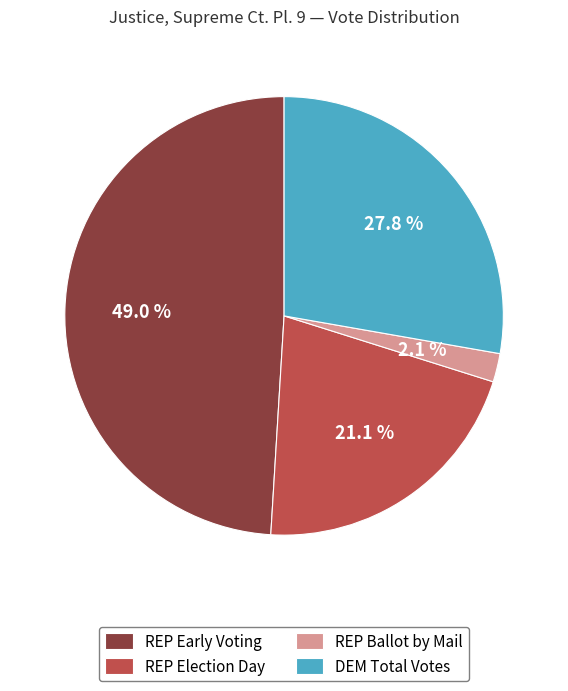

Which category has the biggest portion of the pie?

REP Early Voting